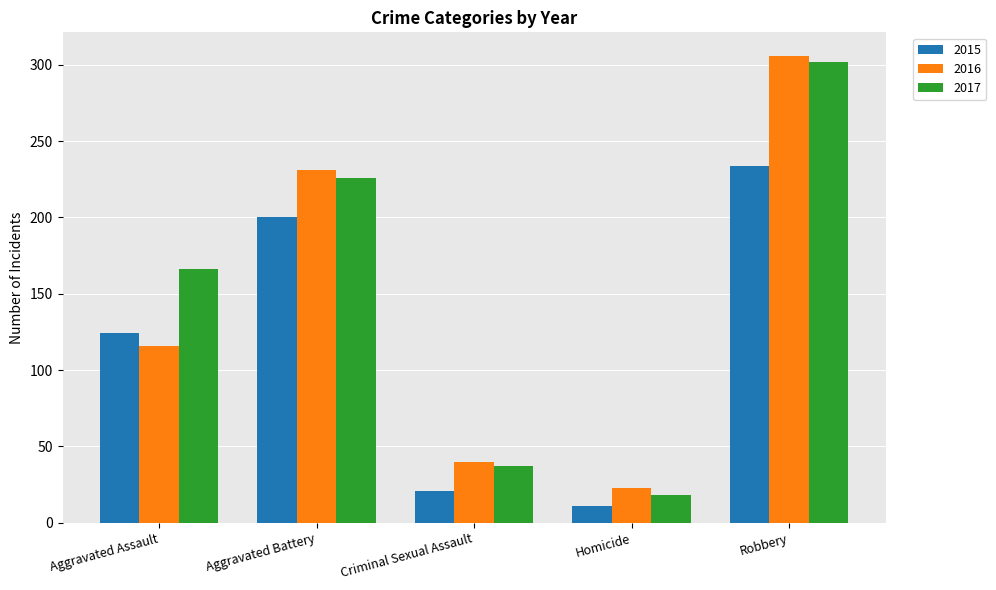

What is the label of the 2nd bar from the left?

Aggravated Battery